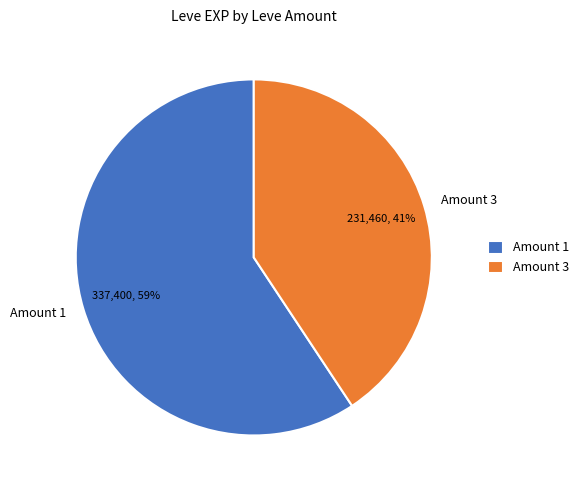

Does any single category account for the majority?

Yes